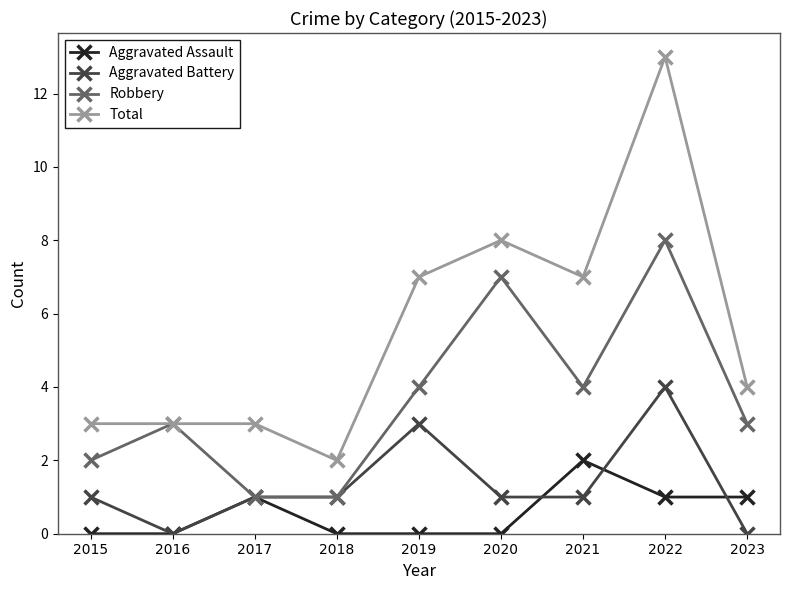

The Total series shows 7 at 2019. True or false?

True